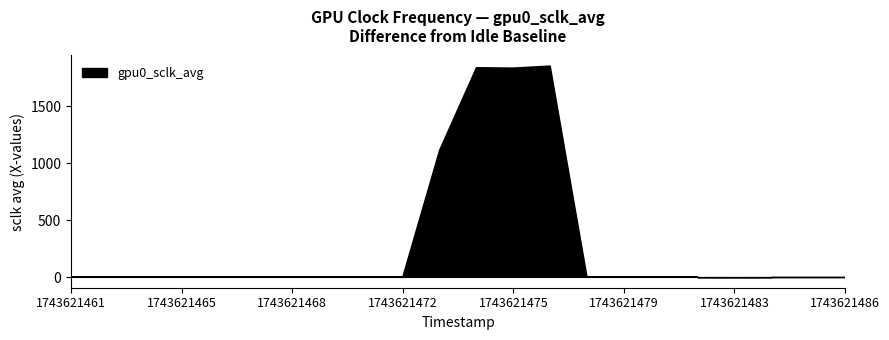

Where is gpu0_sclk_avg nearest to the value 1058?

1743621473